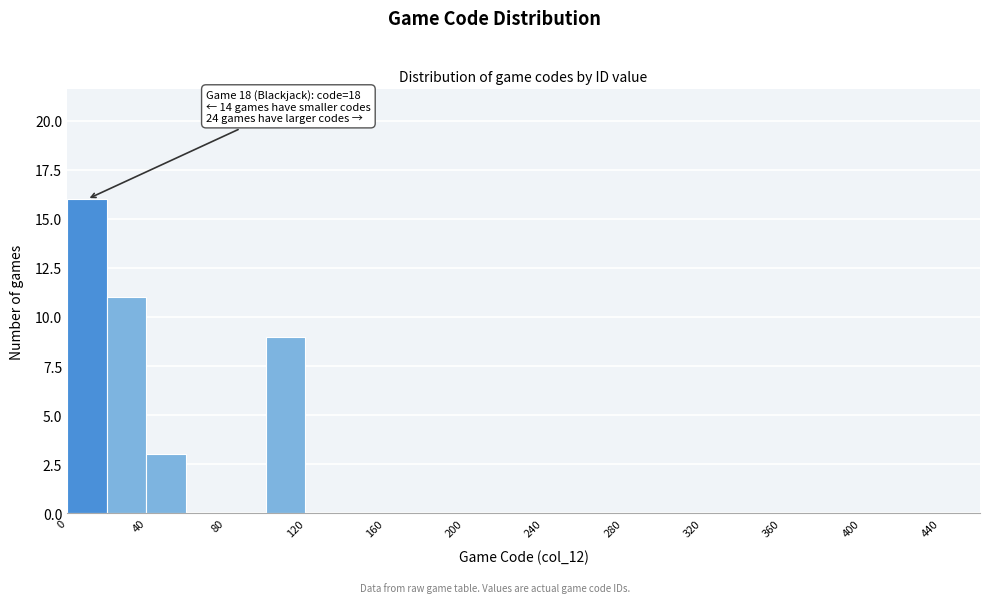

Which range on the x-axis has the tallest bar?

0 to 20